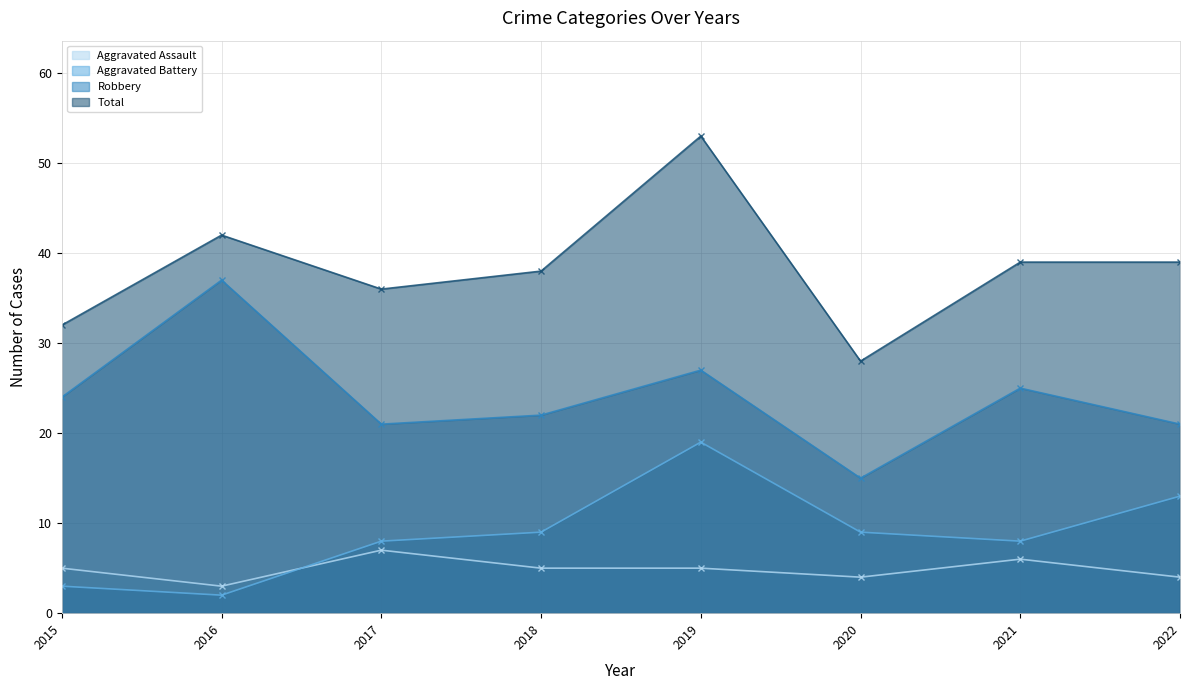

At which category is the sum across all series the highest?

2019